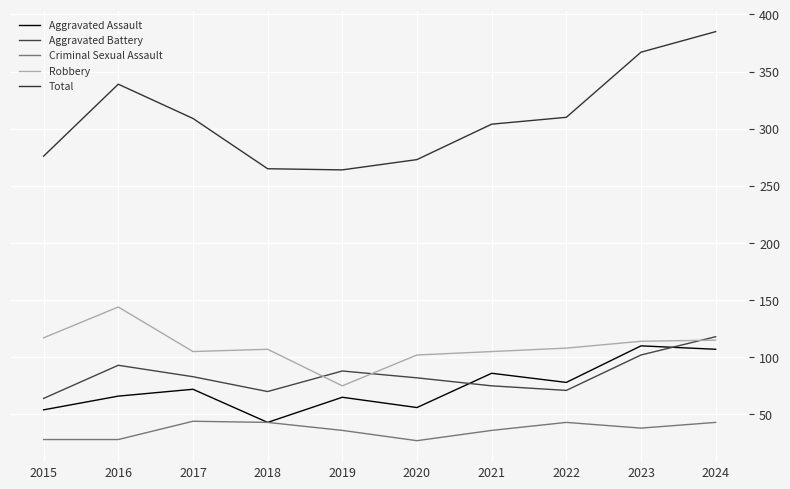

At 2023, list the series in order from smallest to largest.

Criminal Sexual Assault, Aggravated Battery, Aggravated Assault, Robbery, Total